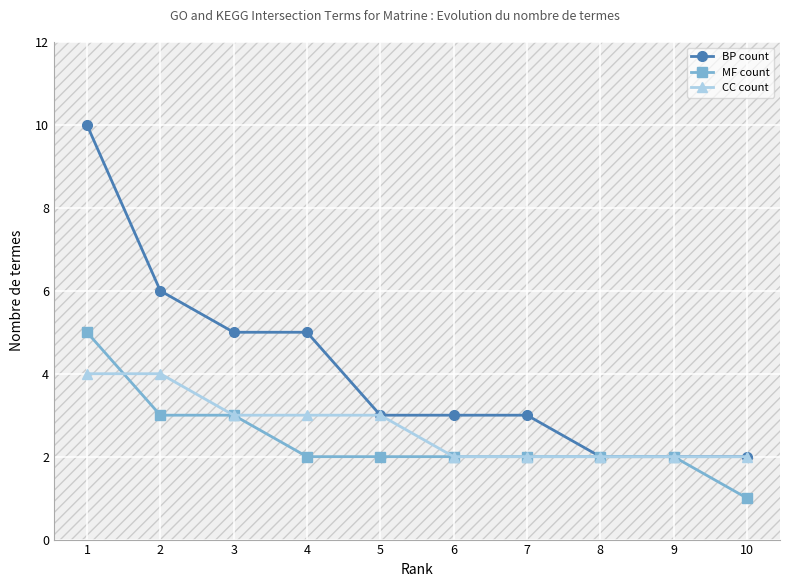

At which label does BP count first exceed 3?

1